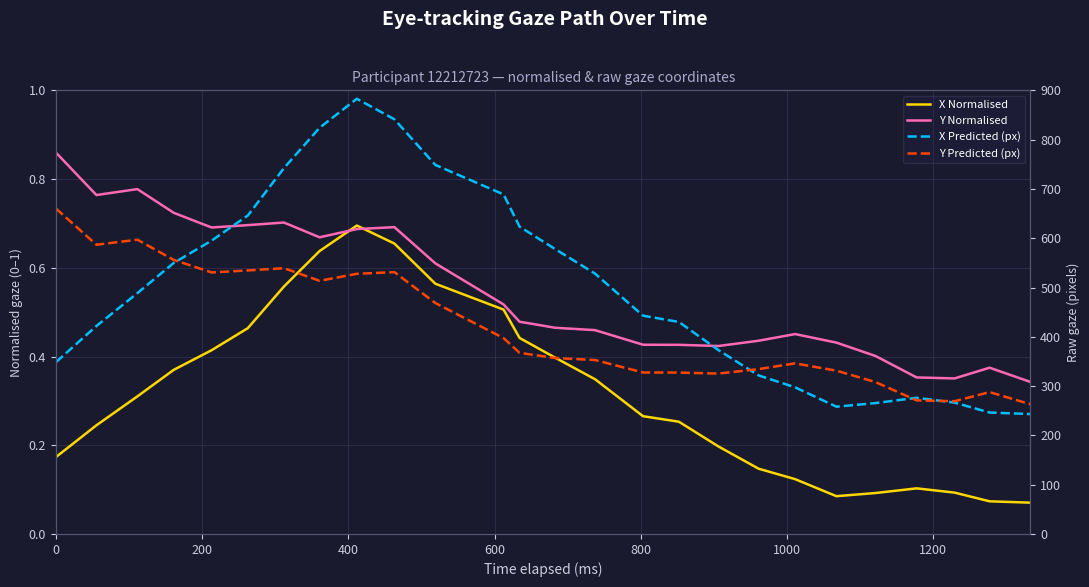

Reading left to right, transcribe all the data shown in this chart.

X Normalised: 0.2	0.2	0.3	0.4	0.4	0.5	0.6	0.6	0.7	0.7	0.6	0.5	0.4	0.4	0.3	0.3	0.3	0.2	0.1	0.1	0.1	0.1	0.1	0.1	0.1	0.1
Y Normalised: 0.9	0.8	0.8	0.7	0.7	0.7	0.7	0.7	0.7	0.7	0.6	0.5	0.5	0.5	0.5	0.4	0.4	0.4	0.4	0.5	0.4	0.4	0.4	0.4	0.4	0.3
X Predicted (px): 348.5	421.9	488.6	549.9	595.2	646.1	742.2	824.0	882.9	841.3	748.6	688.9	623.5	577.8	528.2	442.8	430.1	372.9	321.7	297.5	258.2	265.6	276.3	266.5	246.4	243.3
Y Predicted (px): 660.3	586.7	597.0	556.0	530.5	534.6	539.2	513.6	527.8	531.2	468.5	397.4	367.4	356.9	352.9	327.6	327.4	325.4	334.5	346.1	331.3	308.0	271.0	269.3	287.8	263.2